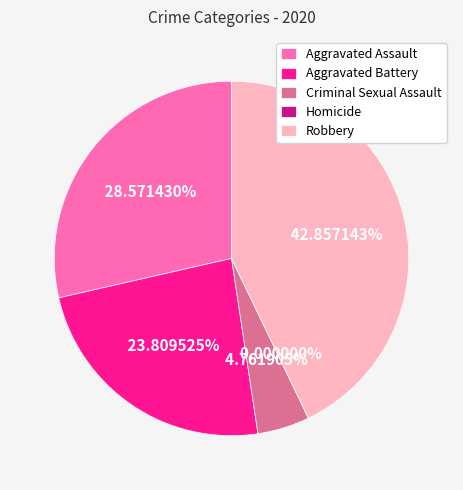

To the nearest percent, what is the difference between the largest and smallest slice percentages?

43%